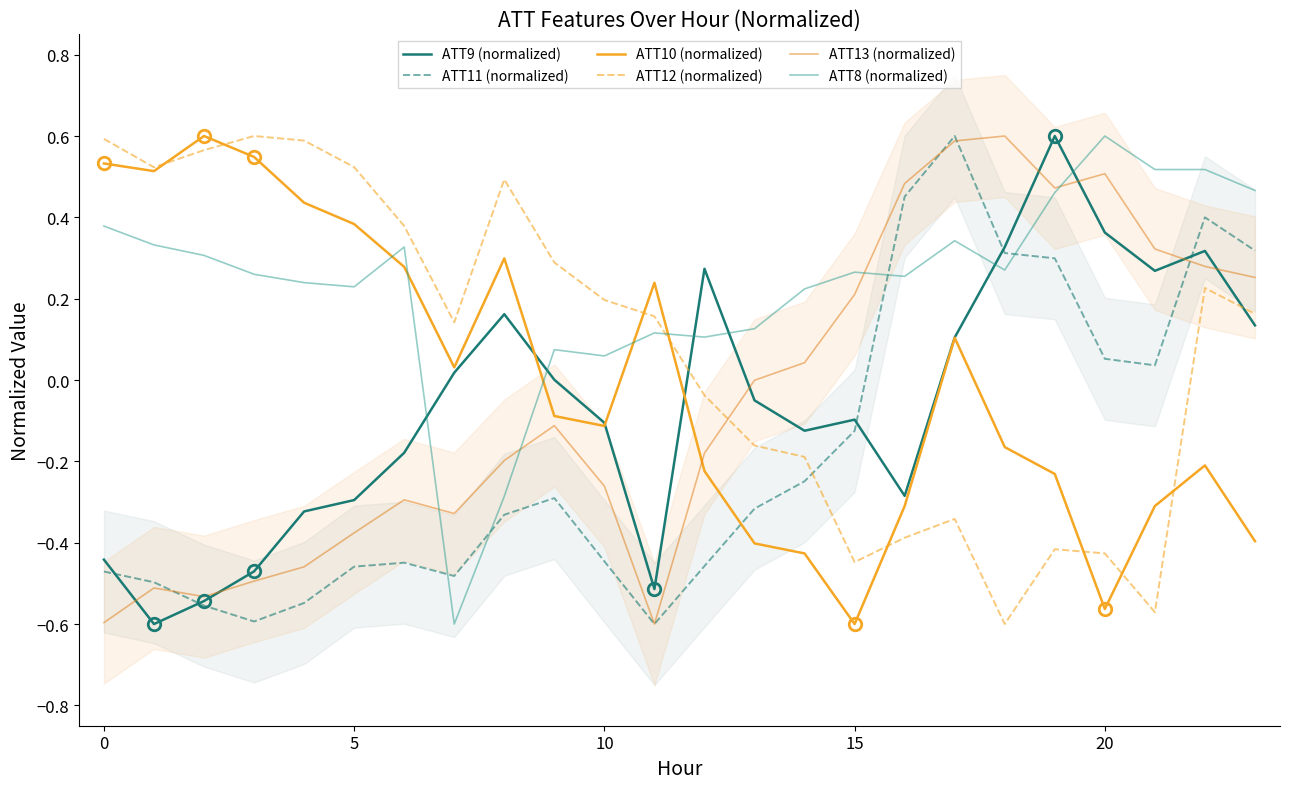

Where does the ATT9 (normalized) series first go above 0?

7